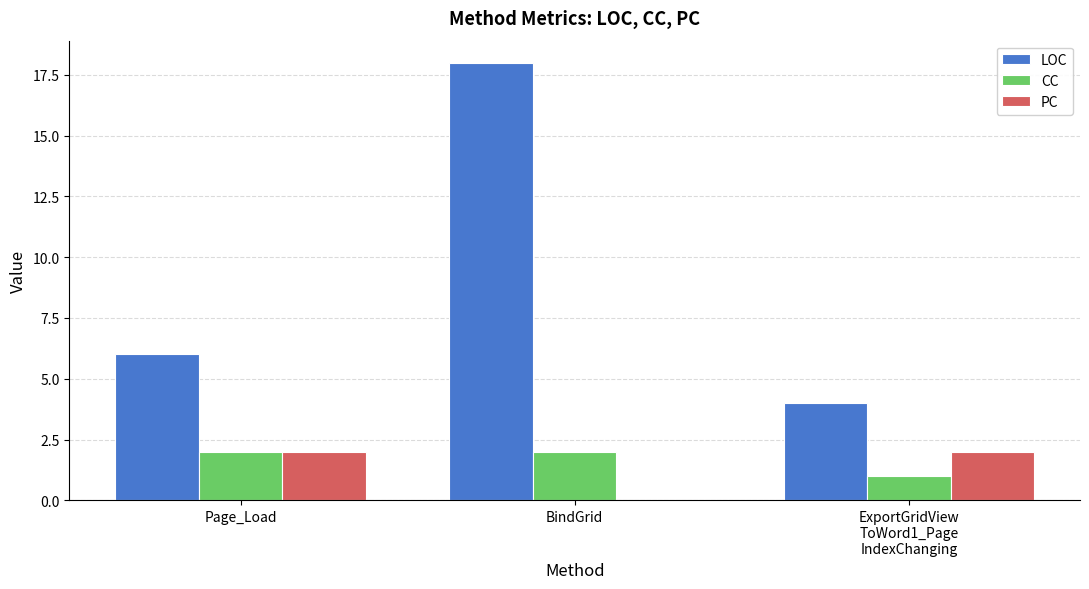

Reading left to right, list all the values displayed in this chart.

LOC: 6	18	4
CC: 2	2	1
PC: 2	0	2